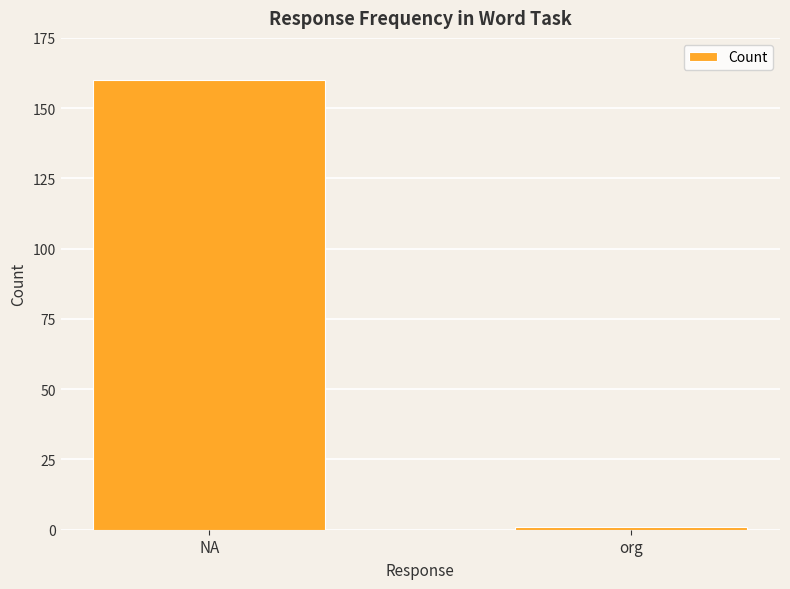

What position from the left is NA?

1